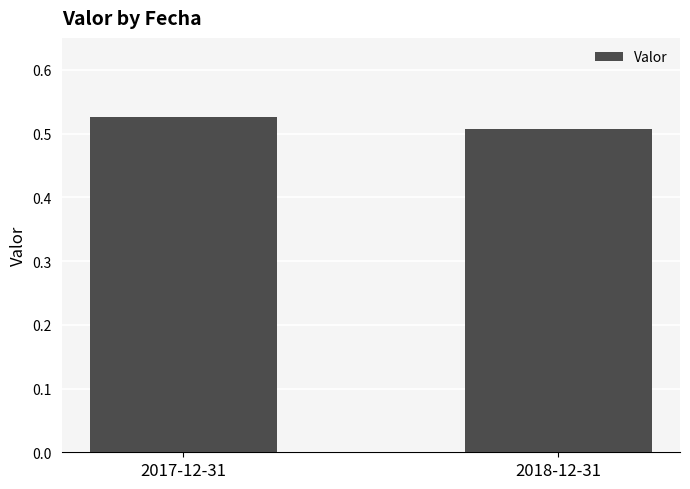

True or false: the data shows 0.7 at 2017-12-31.

False